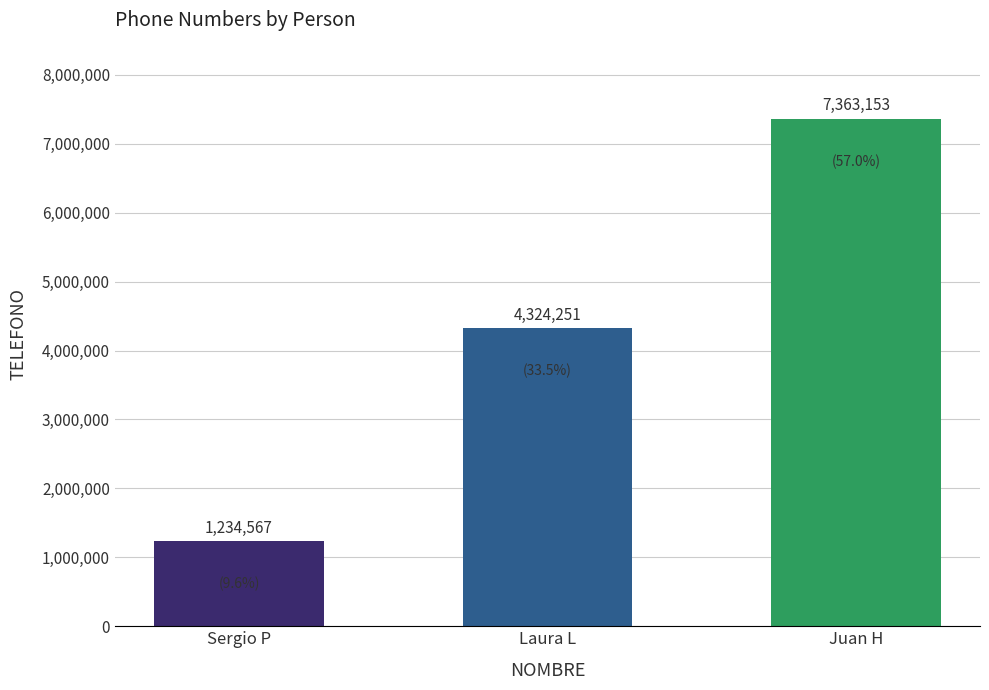

Which category has the lowest value across all series?

Sergio P